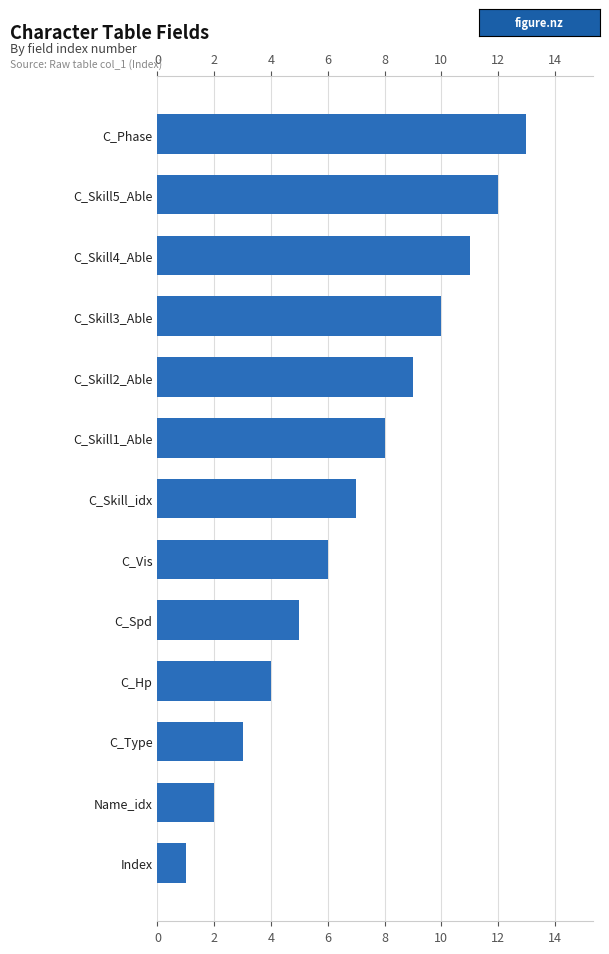

List the labels in order of value, smallest first.

Index, Name_idx, C_Type, C_Hp, C_Spd, C_Vis, C_Skill_idx, C_Skill1_Able, C_Skill2_Able, C_Skill3_Able, C_Skill4_Able, C_Skill5_Able, C_Phase